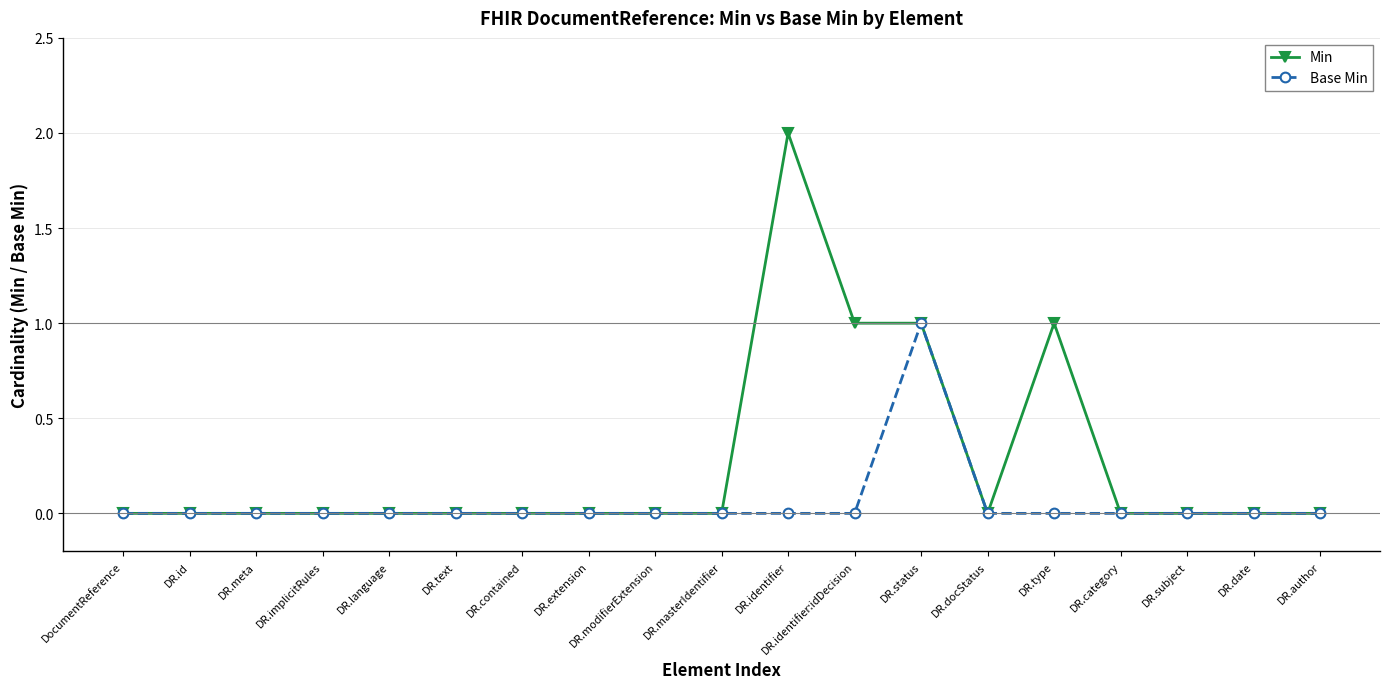

Reading left to right, list all the values displayed in this chart.

Min: DocumentReference=0	DR.id=0	DR.meta=0	DR.implicitRules=0	DR.language=0	DR.text=0	DR.contained=0	DR.extension=0	DR.modifierExtension=0	DR.masterIdentifier=0	DR.identifier=2	DR.identifier:idDecision=1	DR.status=1	DR.docStatus=0	DR.type=1	DR.category=0	DR.subject=0	DR.date=0	DR.author=0
Base Min: DocumentReference=0	DR.id=0	DR.meta=0	DR.implicitRules=0	DR.language=0	DR.text=0	DR.contained=0	DR.extension=0	DR.modifierExtension=0	DR.masterIdentifier=0	DR.identifier=0	DR.identifier:idDecision=0	DR.status=1	DR.docStatus=0	DR.type=0	DR.category=0	DR.subject=0	DR.date=0	DR.author=0